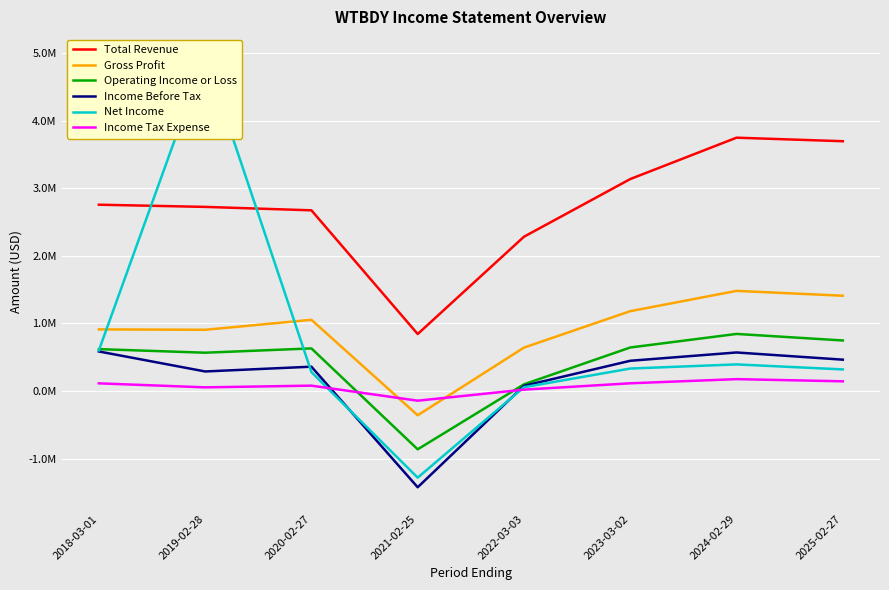

Which category has the highest value in the Gross Profit series?

2024-02-29